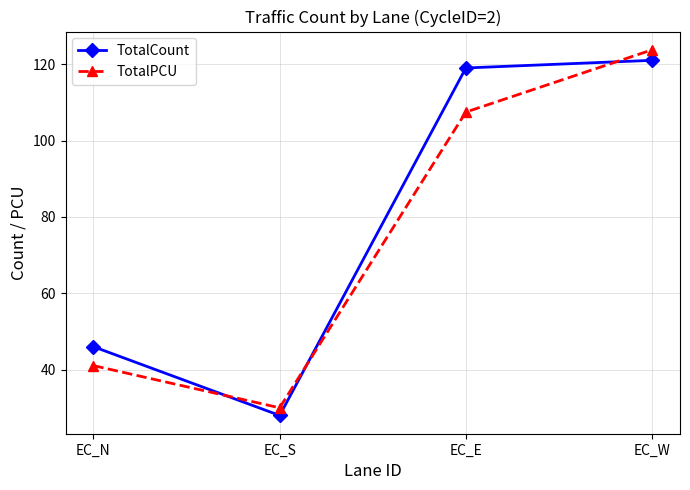

How many series are shown in this chart?

2